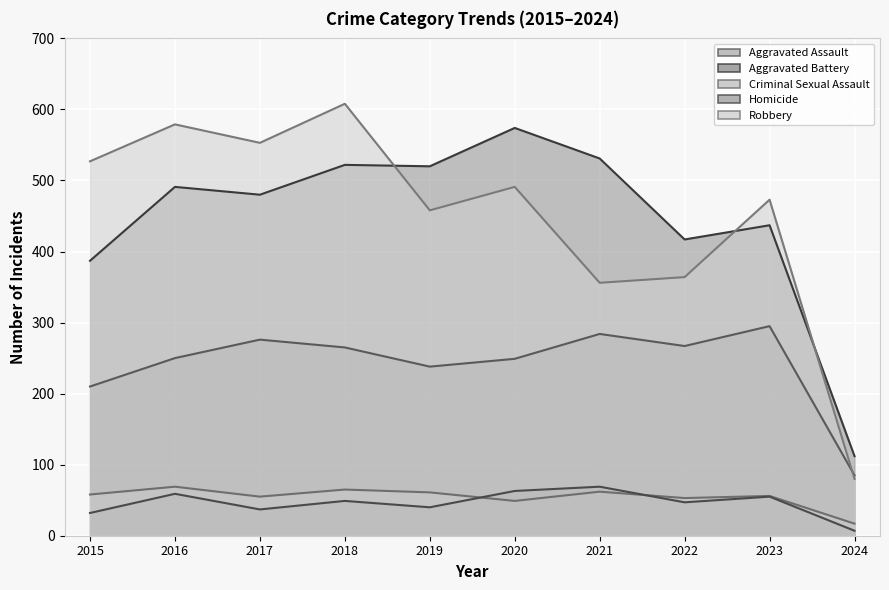

What is the value of the Criminal Sexual Assault point at the 10th from the left?

17